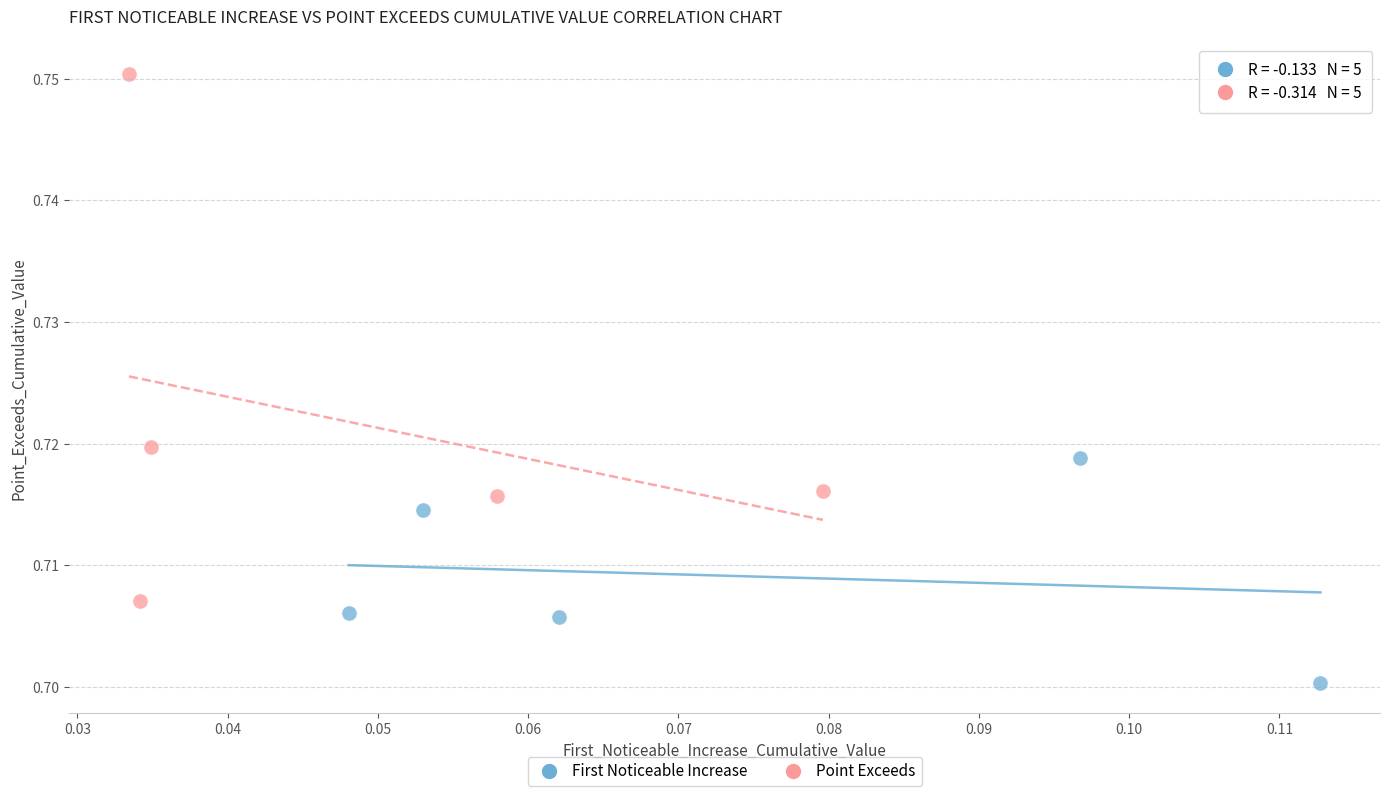

Which series has the widest spread of Y values?

Point Exceeds